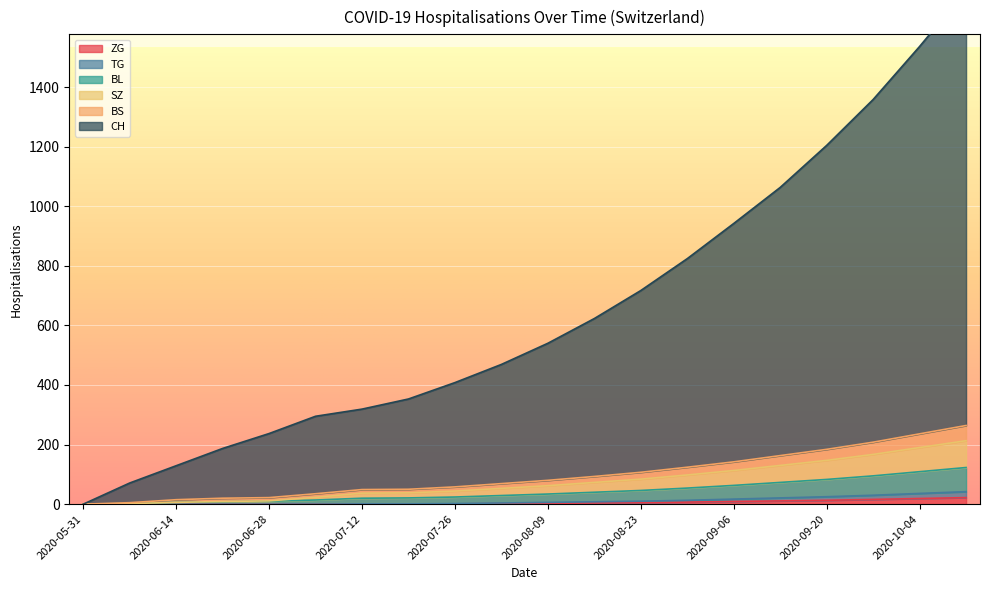

Reading left to right, list all the values displayed in this chart.

CH: 0	71	129	187	237	295	319	353	408	469	540	623	717	824	942	1063	1204	1358	1536	1724
BS: 0	5	15	20	22	35	49	50	58	69	80	93	107	124	142	163	184	208	236	264
SZ: 0	2	6	9	11	23	37	38	44	53	62	73	84	98	113	130	147	167	190	213
TG: 0	0	0	0	0	0	1	1	2	4	6	8	10	13	17	21	25	30	36	42
BL: 0	2	6	8	10	14	20	21	24	29	34	40	46	54	63	73	83	95	109	123
ZG: 0	0	0	0	0	0	0	0	1	2	3	4	5	7	9	11	13	16	19	22